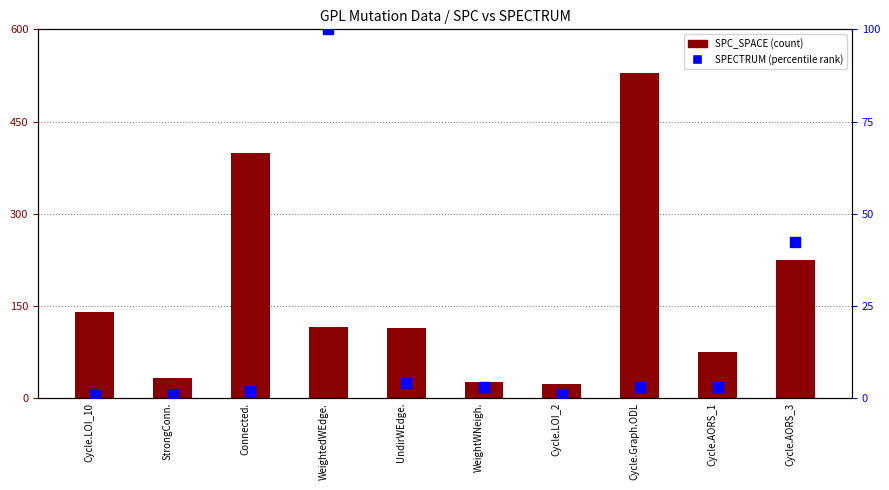

At how many categories does at least one series exceed 243?

2